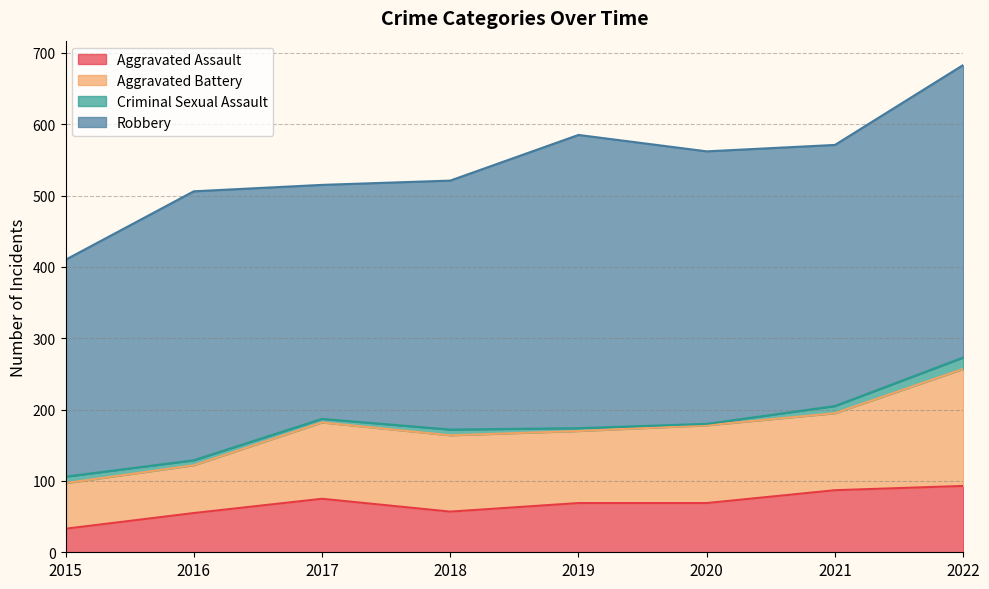

What is the sum of the Criminal Sexual Assault values at 2017 and 2019?

9